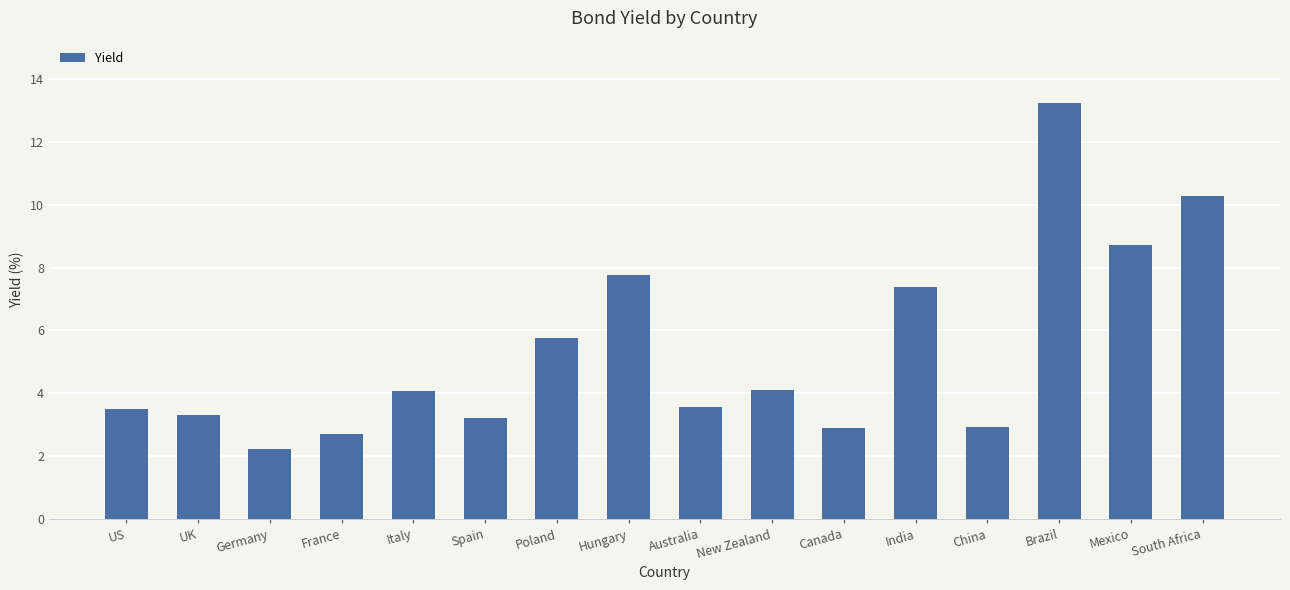

What is the value of the 2nd bar from the left?

3.3